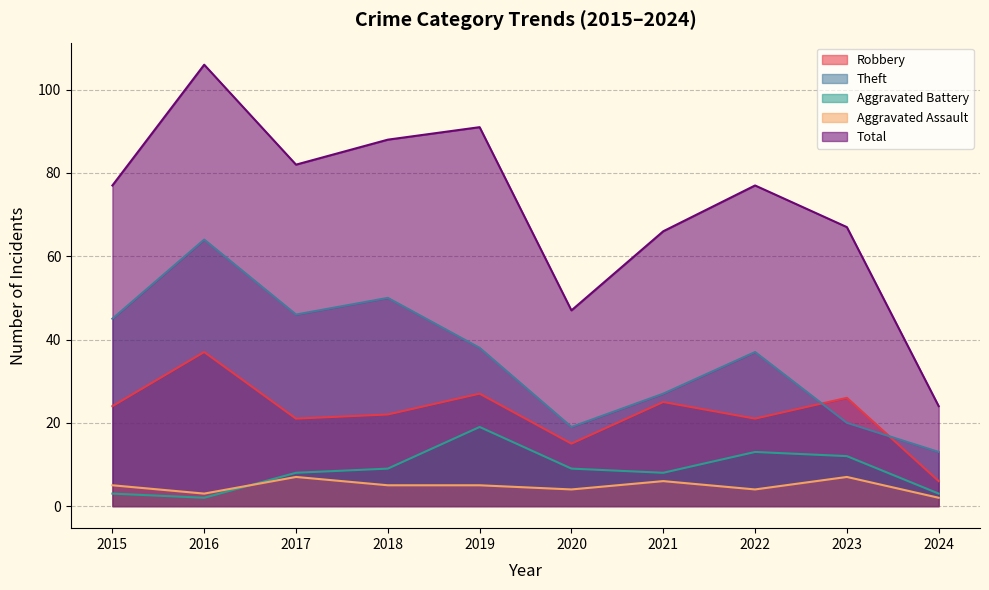

What is the difference between the second highest and minimum values in the Robbery series?

21